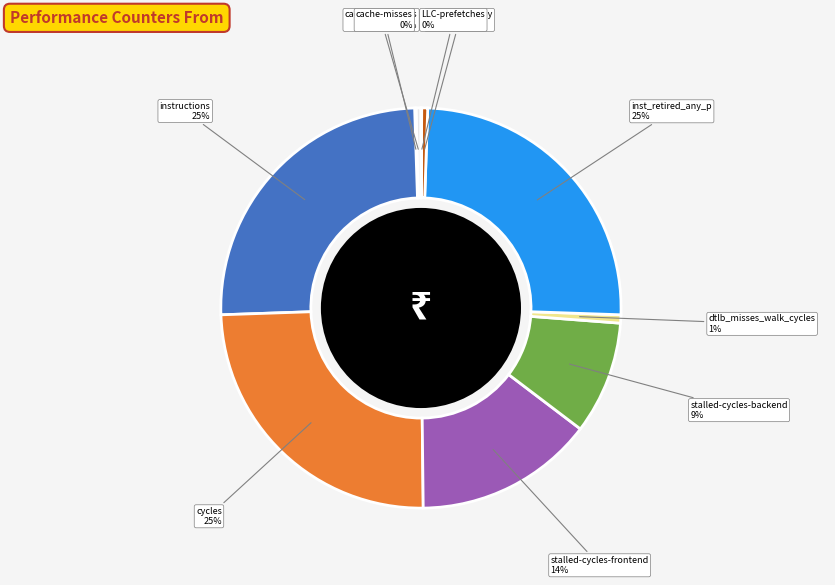

To the nearest percent, what is the difference between the largest and smallest slice percentages?

25%